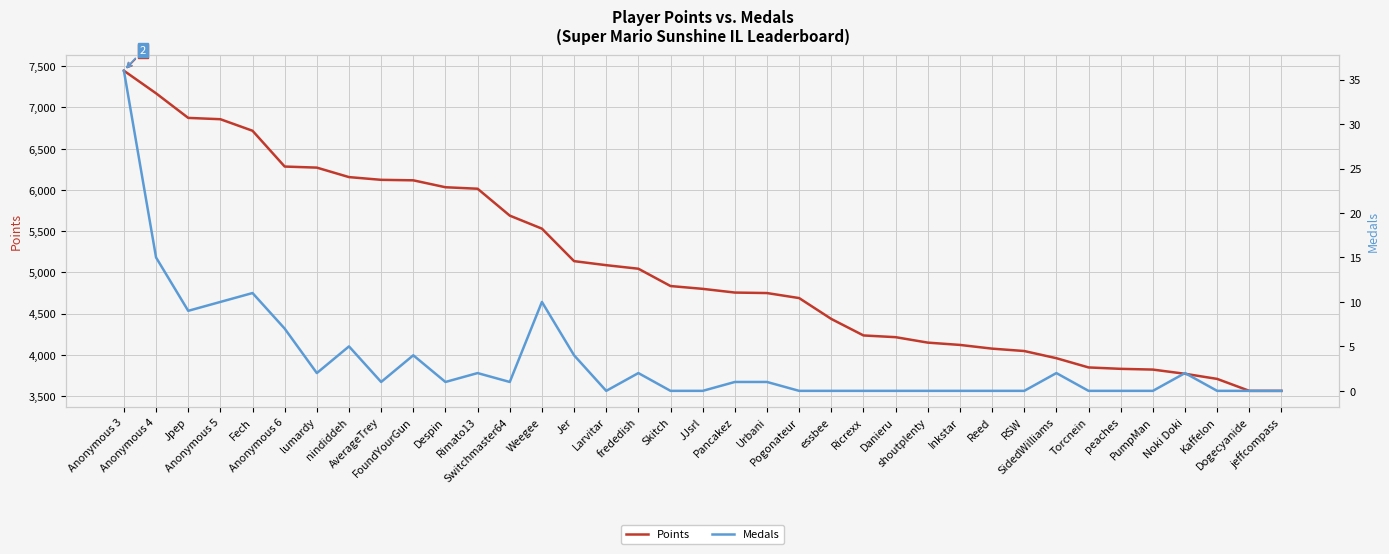

What is the label of the 36th point from the right?

Anonymous 4